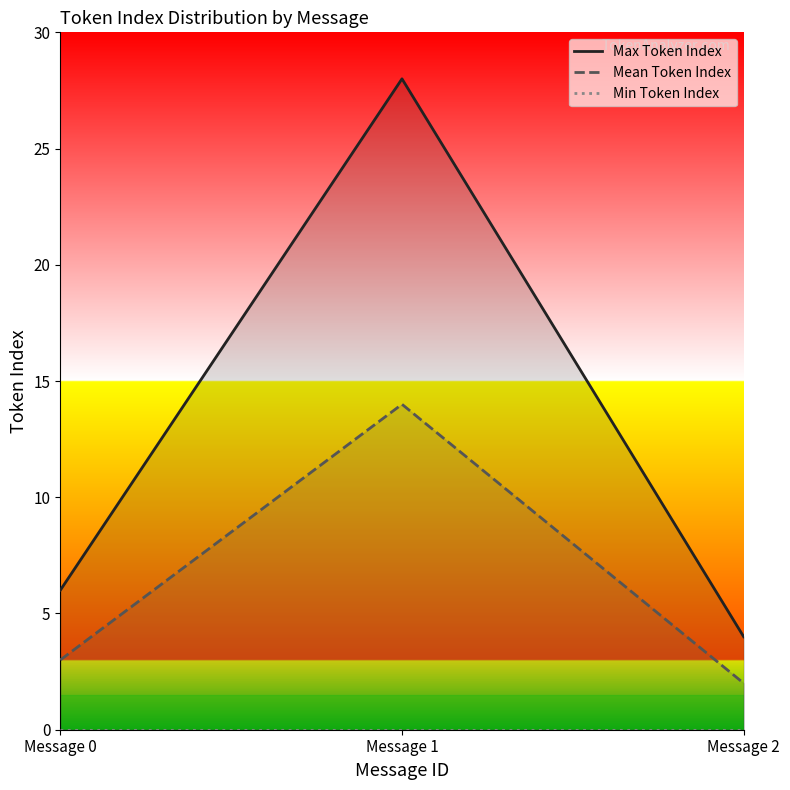

What is the sum of all Max Token Index values?

38